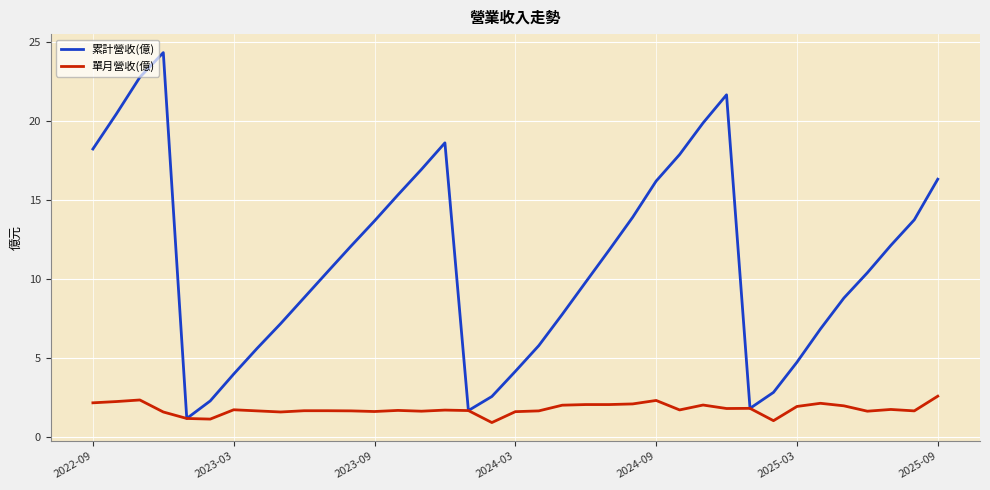

What is the highest value of the 累計營收(億) series?

24.3